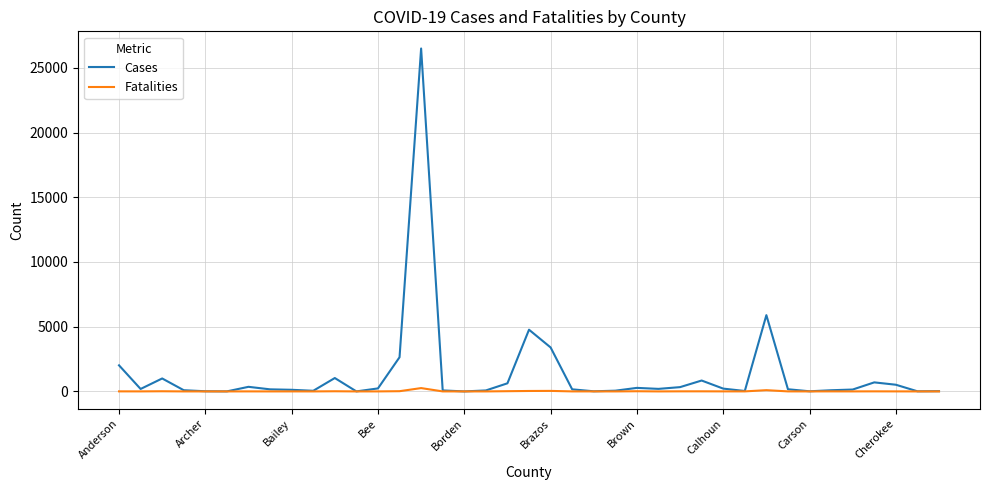

Which series has the largest total across all categories?

Cases